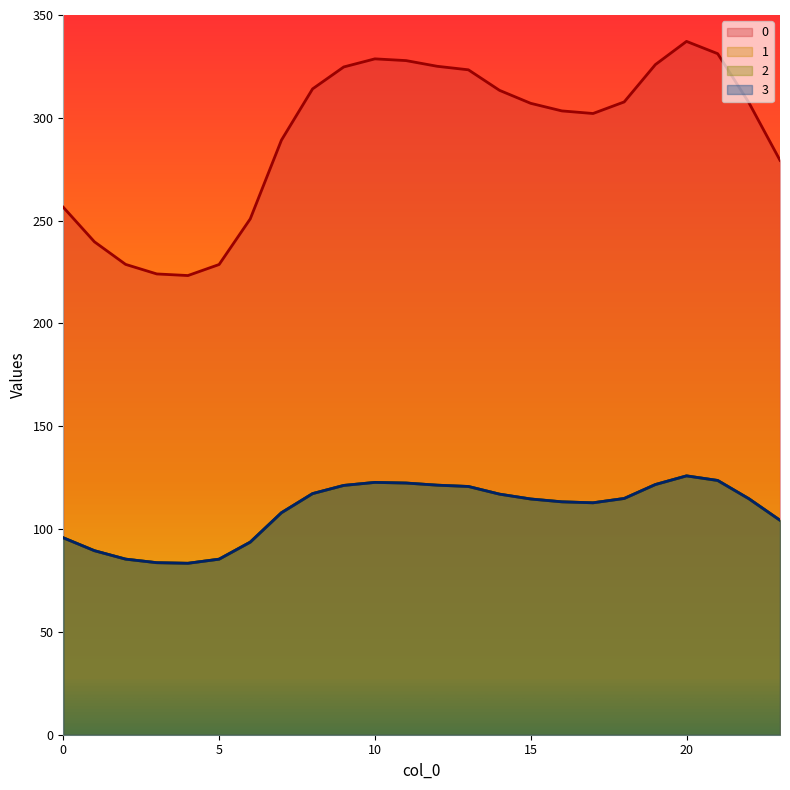

Which category has the lowest value across all series?

4